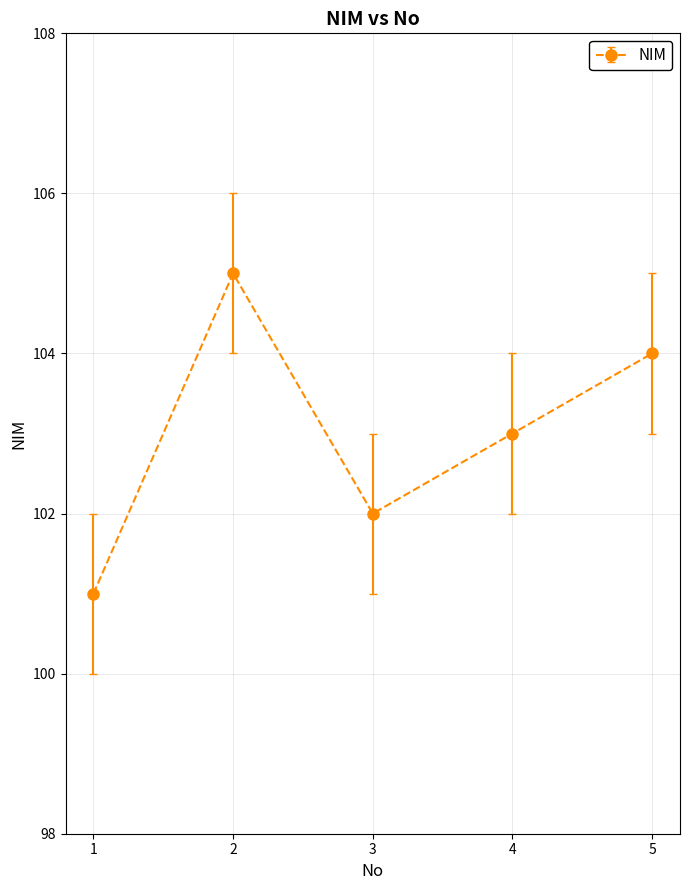

How many points are lower than both their immediate neighbors (excluding endpoints)?

1